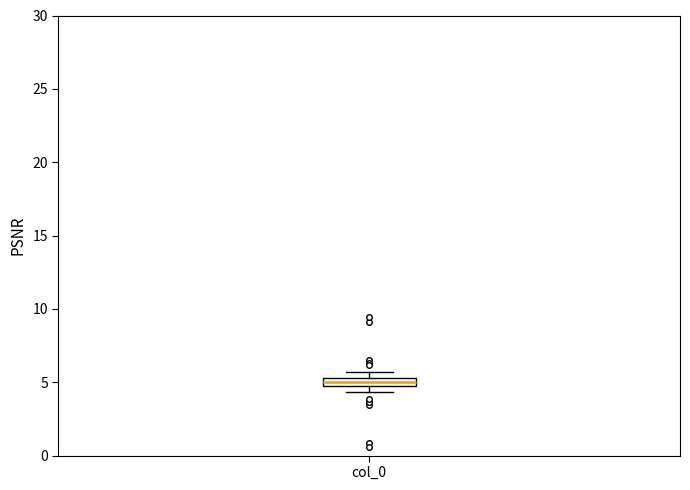

Where does the median line of the box for col_0 sit on the y-axis? The values are not printed on the chart, so give them approximately, as read against the axis.

5.0